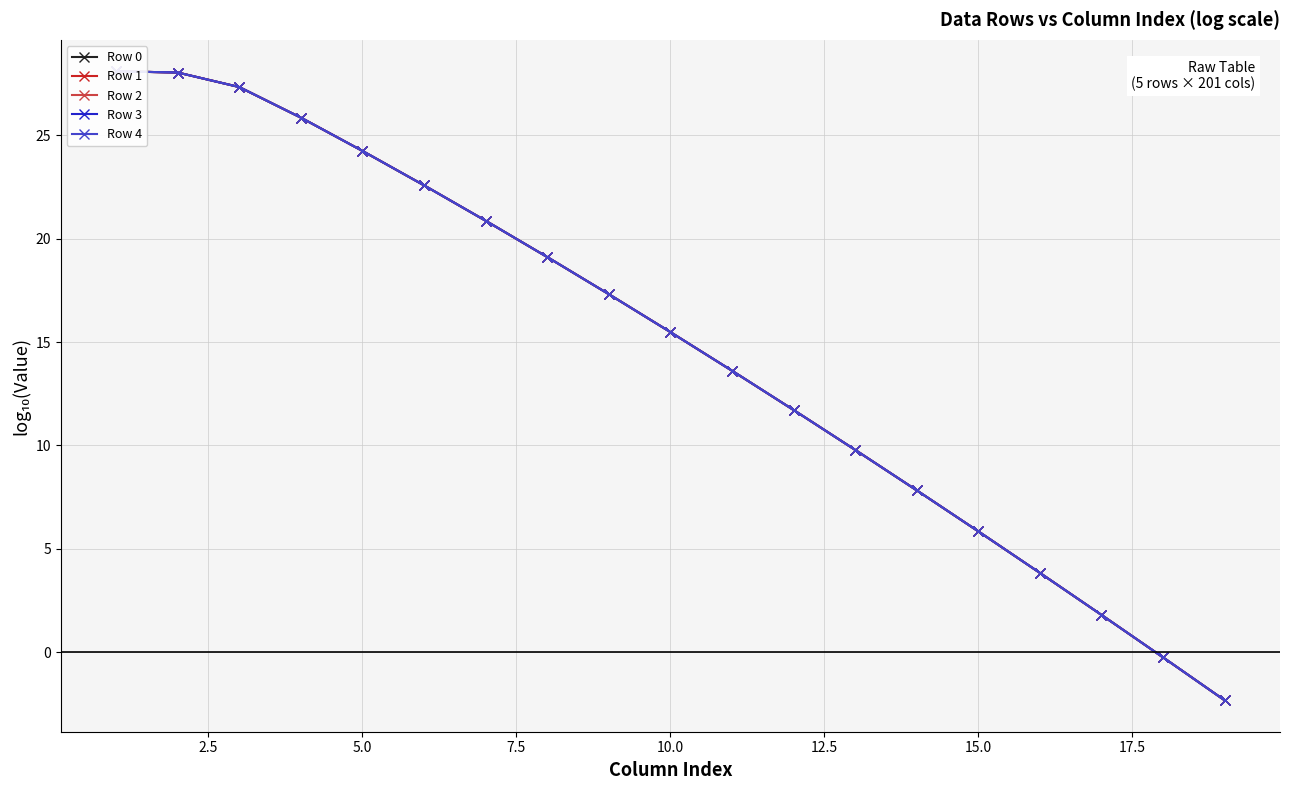

Reading left to right, extract all data points from this chart.

Row 0: 28.1	28.0	27.3	25.8	24.2	22.6	20.9	19.1	17.3	15.5	13.6	11.7	9.8	7.8	5.8	3.8	1.8	-0.2	-2.3
Row 1: 28.1	28.0	27.3	25.8	24.2	22.6	20.9	19.1	17.3	15.5	13.6	11.7	9.8	7.8	5.8	3.8	1.8	-0.2	-2.3
Row 2: 28.1	28.0	27.3	25.8	24.2	22.6	20.9	19.1	17.3	15.5	13.6	11.7	9.8	7.8	5.8	3.8	1.8	-0.2	-2.3
Row 3: 28.1	28.0	27.3	25.8	24.2	22.6	20.9	19.1	17.3	15.5	13.6	11.7	9.8	7.8	5.8	3.8	1.8	-0.2	-2.3
Row 4: 28.1	28.0	27.3	25.8	24.2	22.6	20.9	19.1	17.3	15.5	13.6	11.7	9.8	7.8	5.8	3.8	1.8	-0.2	-2.3